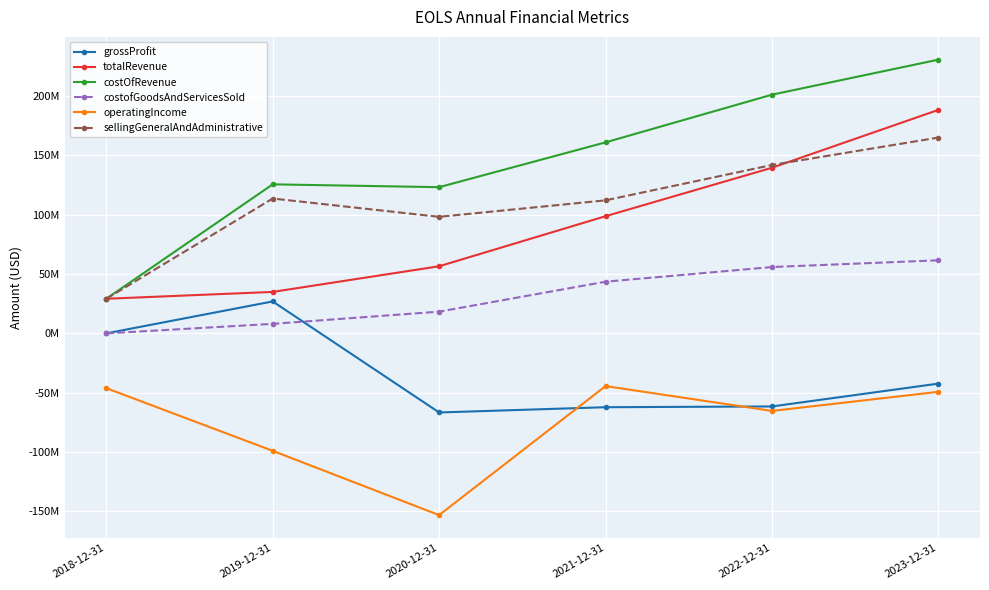

How many interior local valleys does the costOfRevenue series have?

1